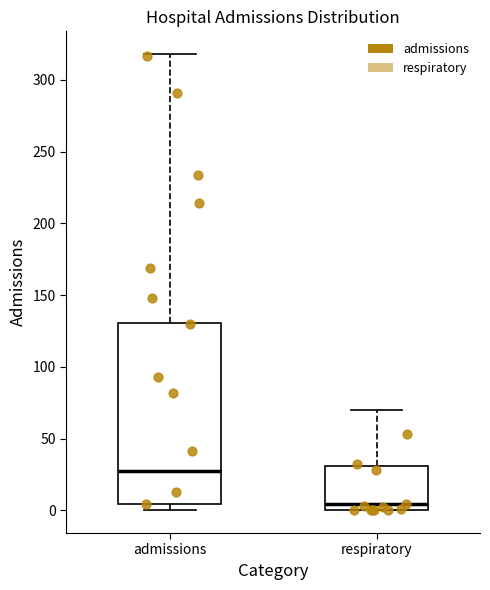

Which box is the tallest, from its lower edge to its upper edge?

admissions